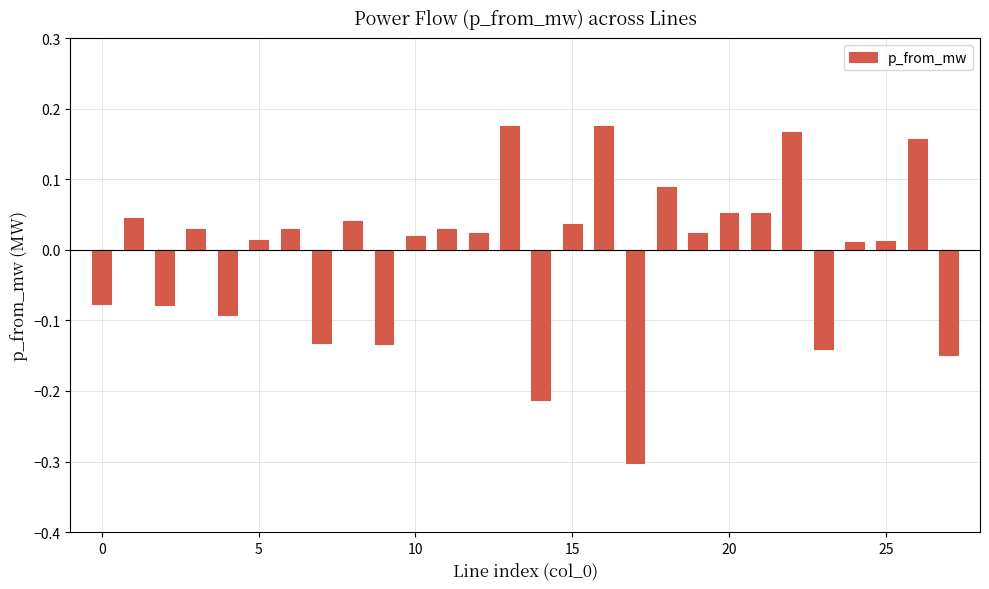

How many data points are above 0?

19